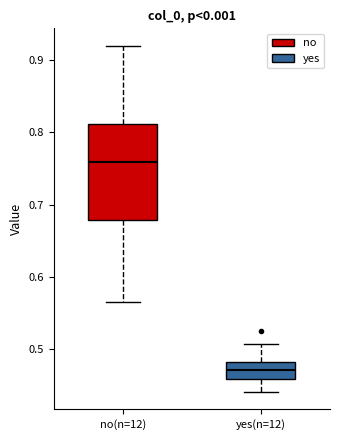

Which box is the tallest, from its lower edge to its upper edge?

no(n=12)